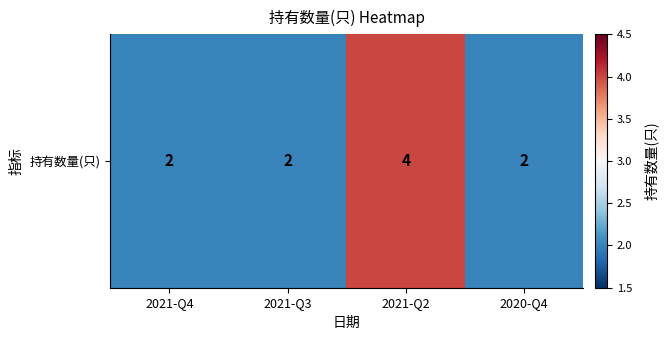

What is the maximum value shown in the chart?

4